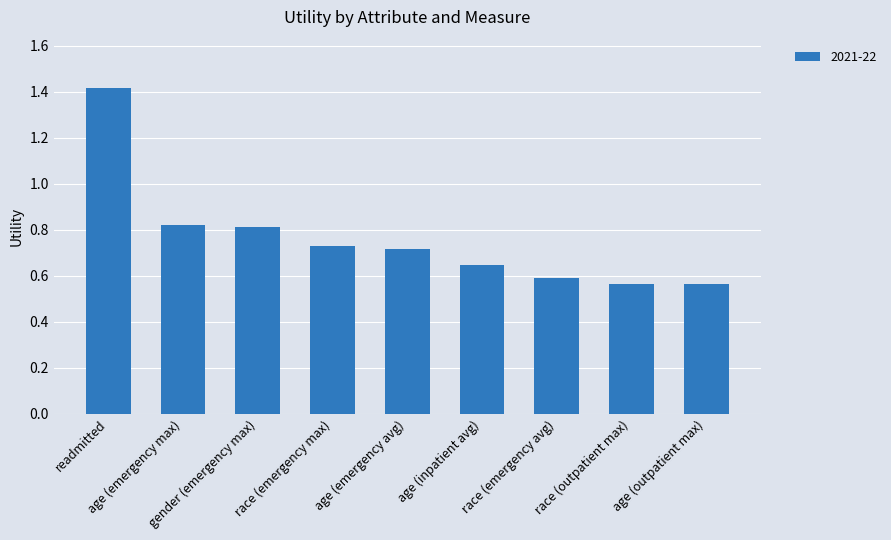

What is the maximum value shown in the chart?

1.4